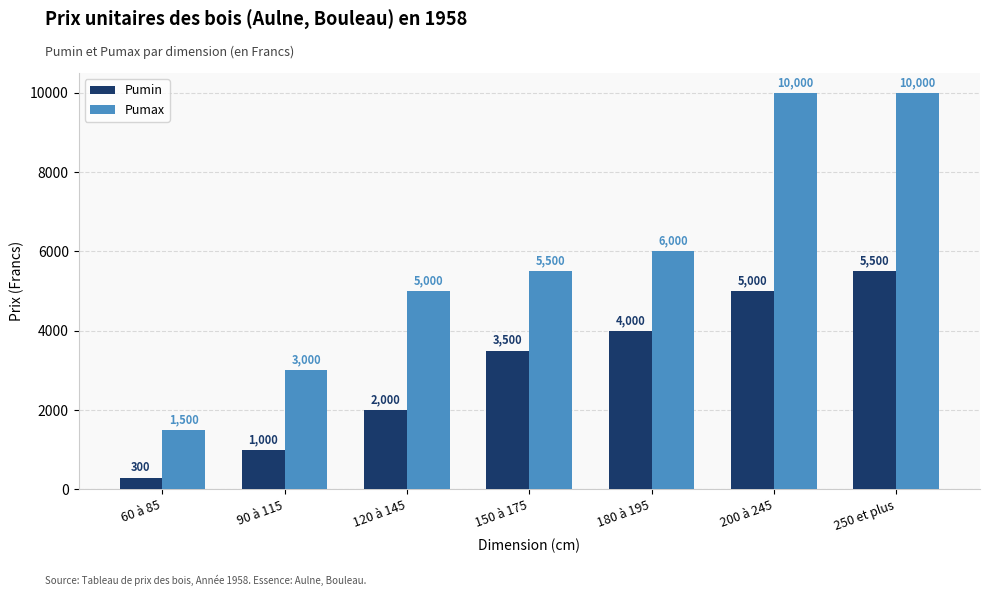

List the labels in order of Pumin value, smallest first.

60 à 85, 90 à 115, 120 à 145, 150 à 175, 180 à 195, 200 à 245, 250 et plus